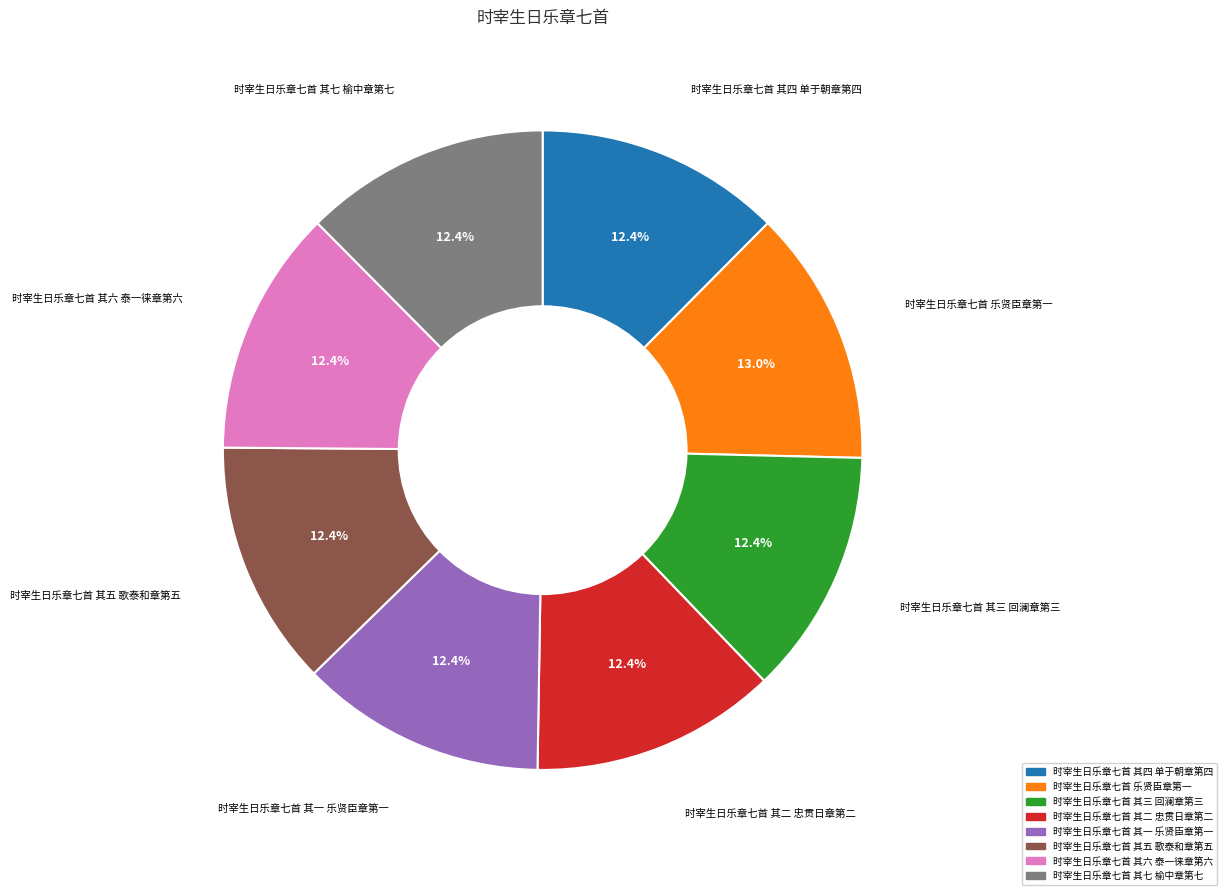

Approximately how many times larger is the value at 时宰生日乐章七首 其四 单于朝章第四 compared to 时宰生日乐章七首 其六 泰一徕章第六?

1.0